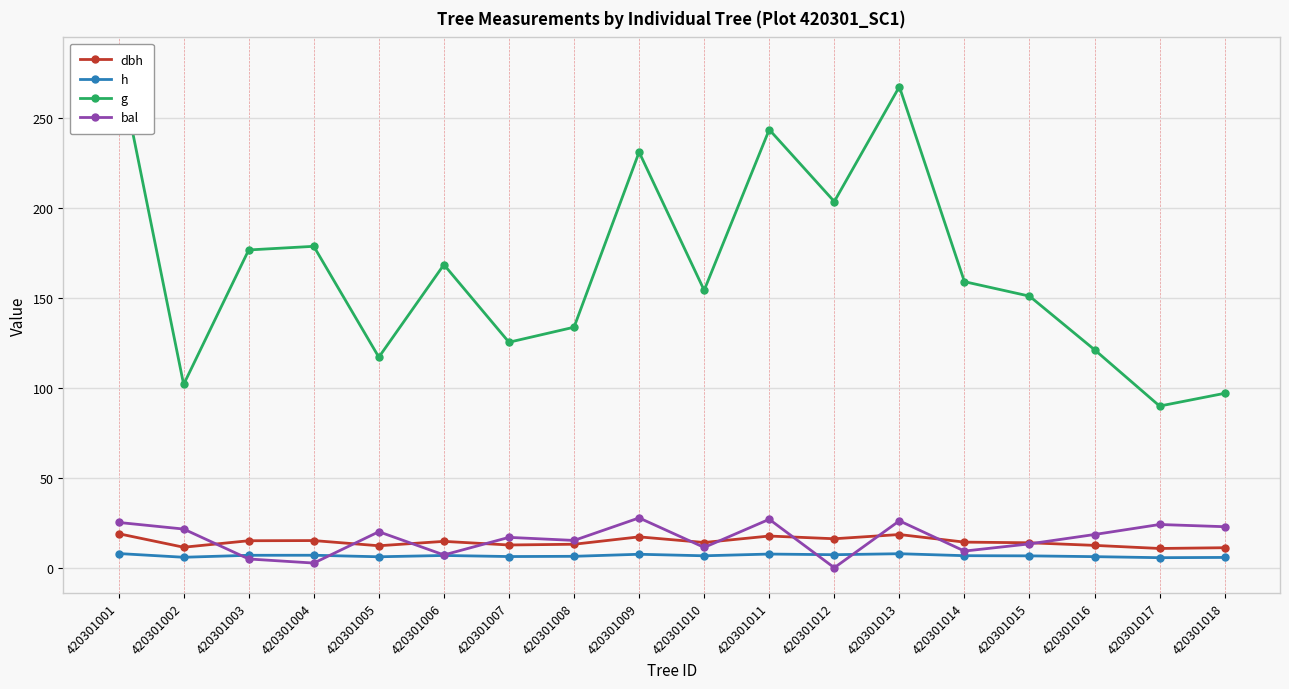

The value of h at 420301002 is 5.8. True or false?

True